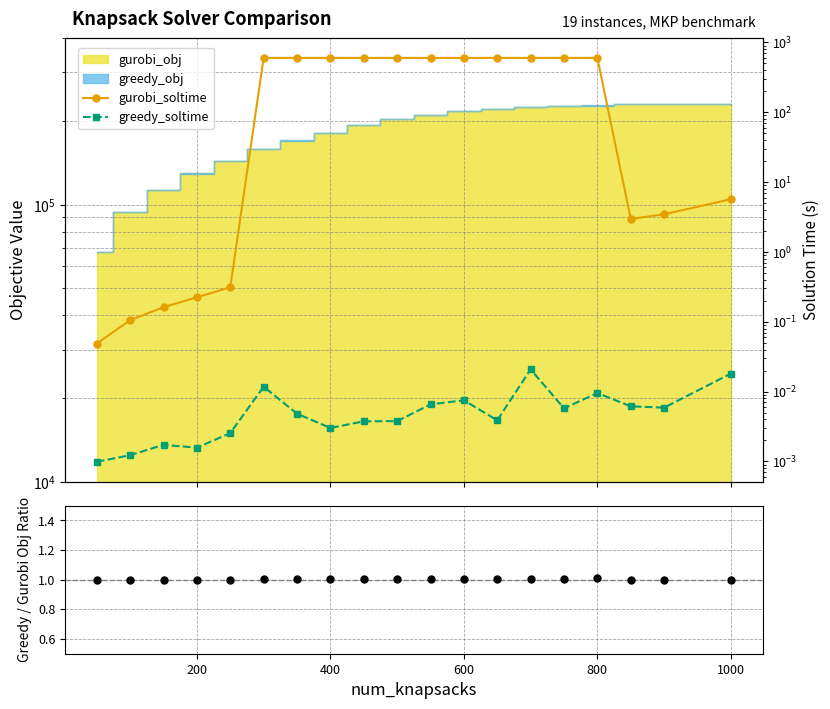

What is the spread (max minus min) of values at 200?

1.0